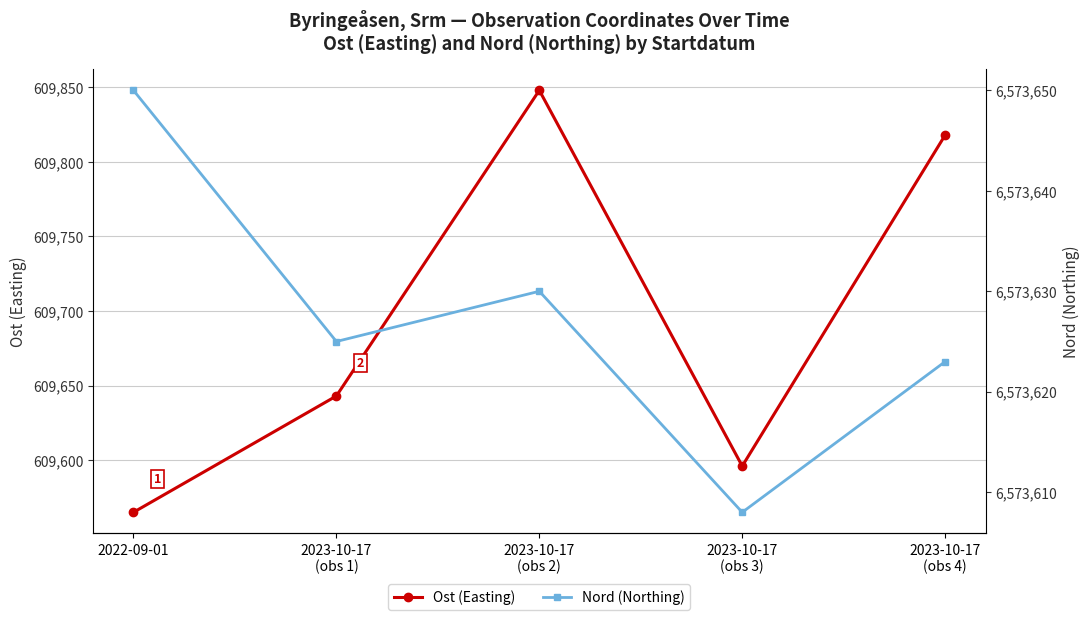

True or false: Nord (Northing) has a value of 6573650 at 2022-09-01.

True